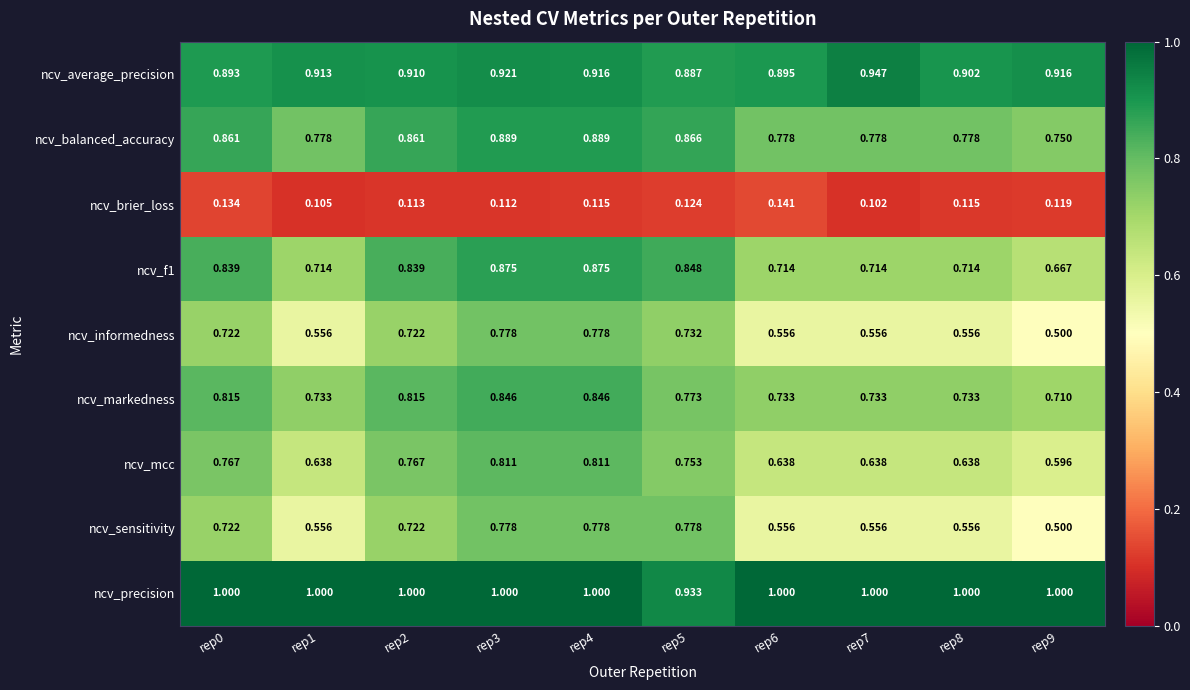

Is the value of ncv_informedness at rep4 greater than the value of ncv_precision at rep3?

No